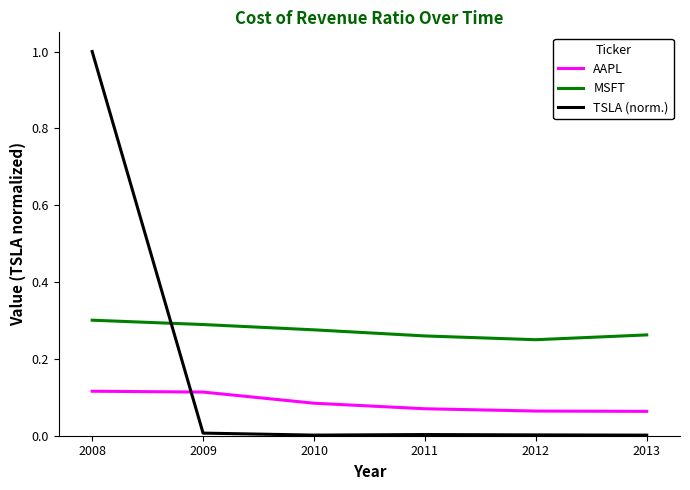

Is it true that MSFT equals 0.3 at 2011?

True